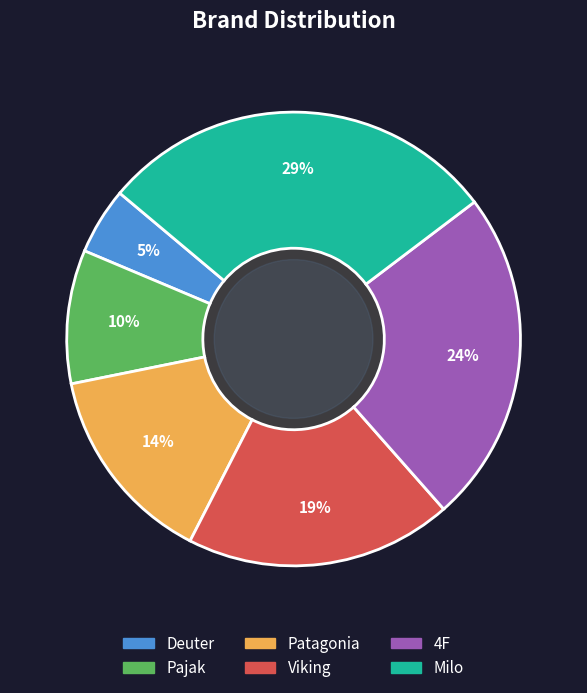

Rank the categories by value from highest to lowest.

Milo, 4F, Viking, Patagonia, Pajak, Deuter